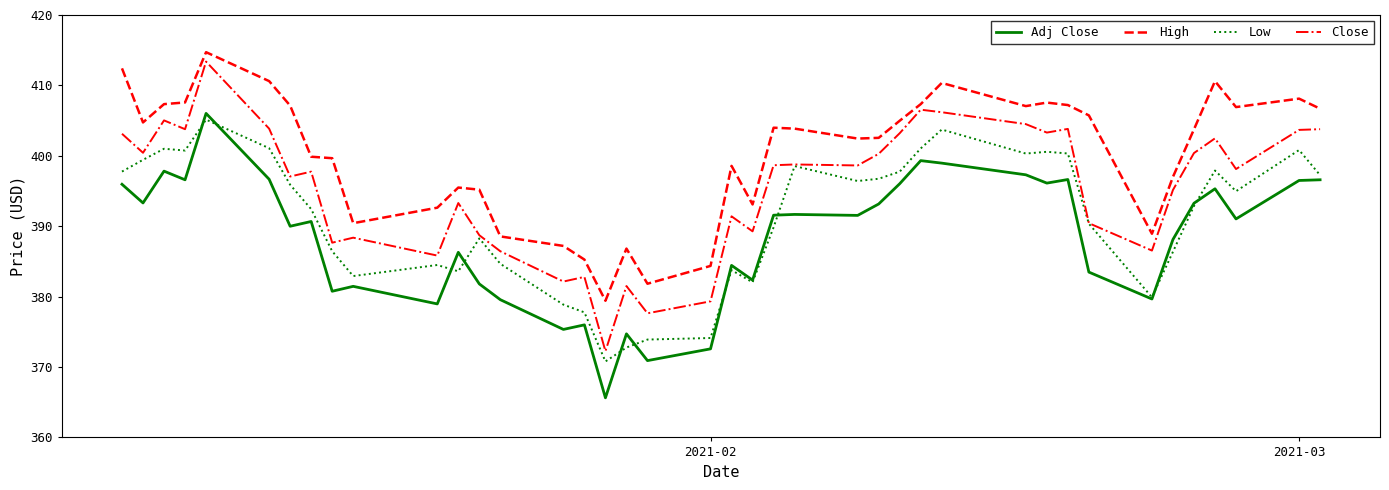

True or false: Close and Adj Close intersect in this chart.

False